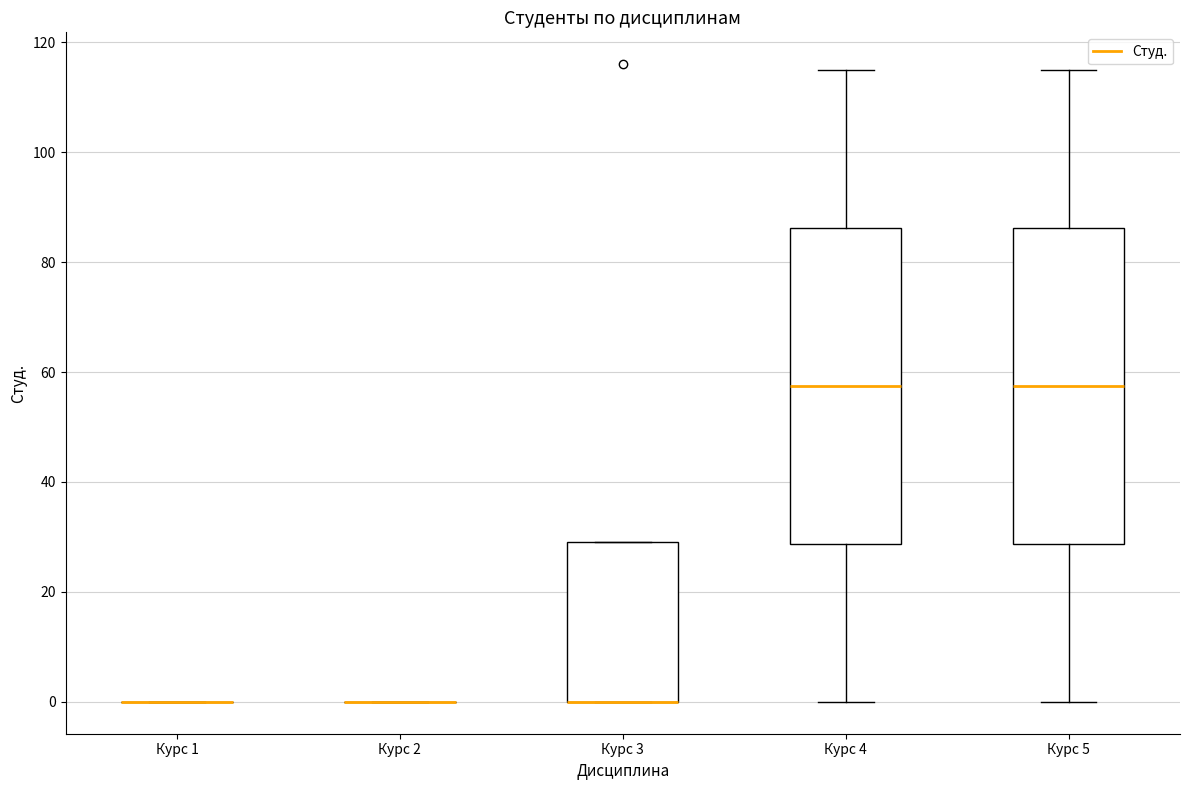

Reading left to right, read every box against the y-axis: the position of its median line, the range the box covers, and the ends of its whiskers. The values are not printed on the chart, so give them approximately, as read against the axis.

Курс 1: box collapsed to a line at 0, whiskers 0 to 0
Курс 2: box collapsed to a line at 0, whiskers 0 to 0
Курс 3: median 0 (drawn on the box's lower edge), box 0 to 30, whiskers 0 to 30
Курс 4: median 58, box 28 to 86, whiskers 0 to 116
Курс 5: median 58, box 28 to 86, whiskers 0 to 116